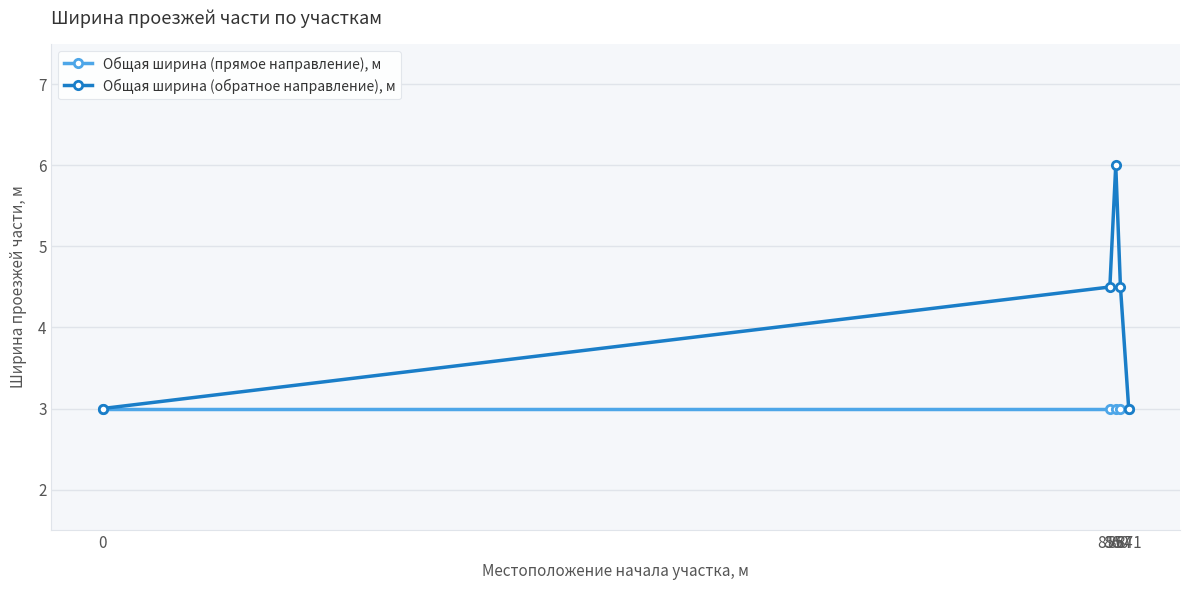

Rank the series by their maximum value, from lowest to highest.

Общая ширина (прямое направление), м, Общая ширина (обратное направление), м